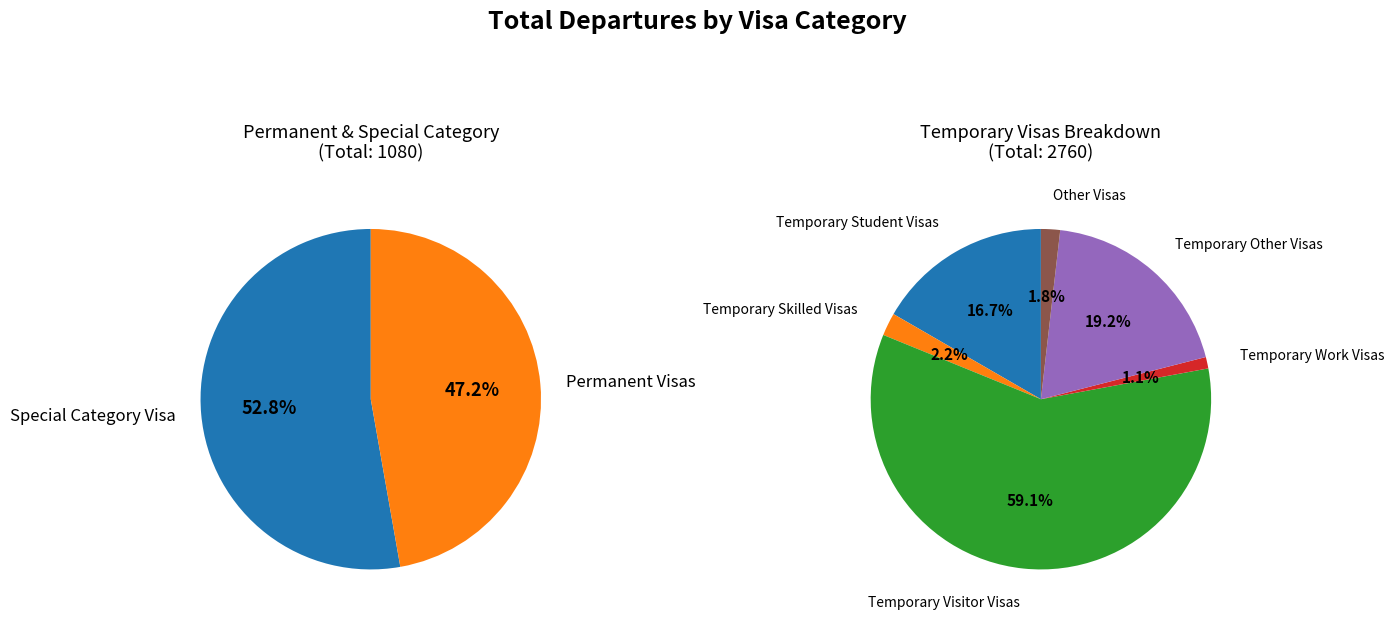

What percentage is the Temporary Work Visas slice, to the nearest percent?

1%